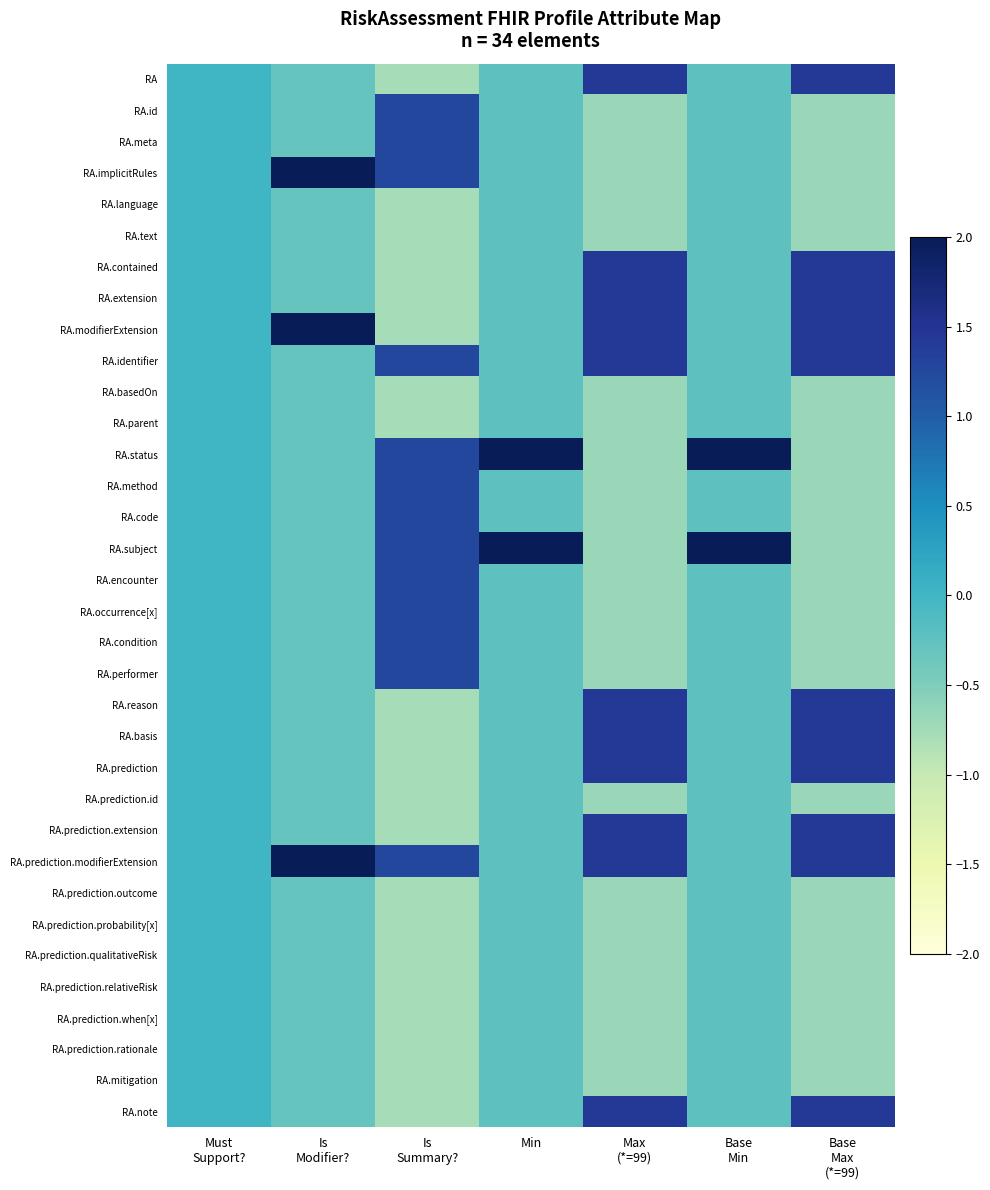

At how many categories does at least one series exceed 1?

6